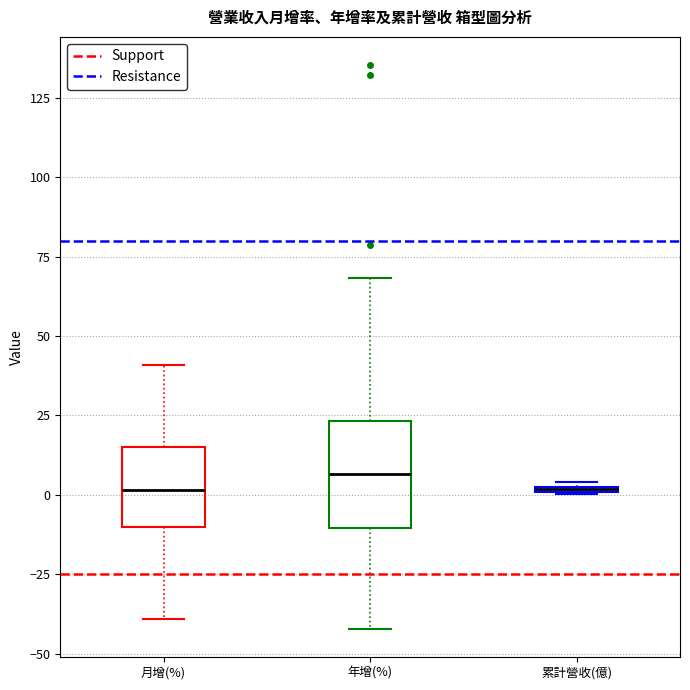

Where does the median line of the box for 月增(%) sit on the y-axis? The values are not printed on the chart, so give them approximately, as read against the axis.

0